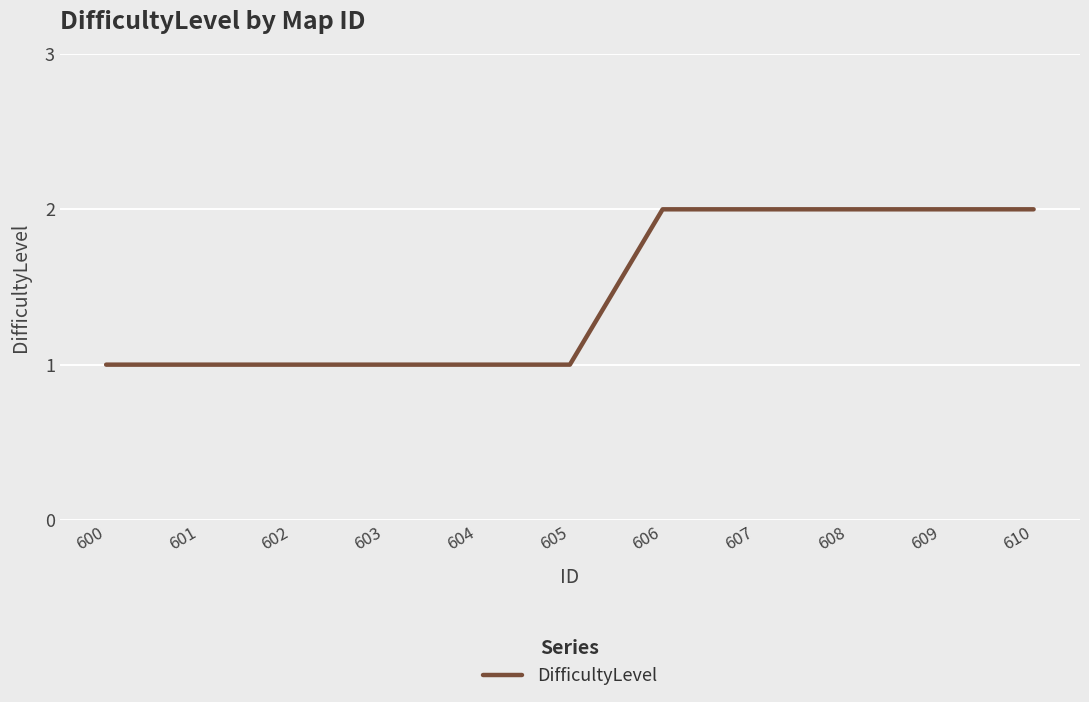

What is the change in value from 602 to 606?

+1